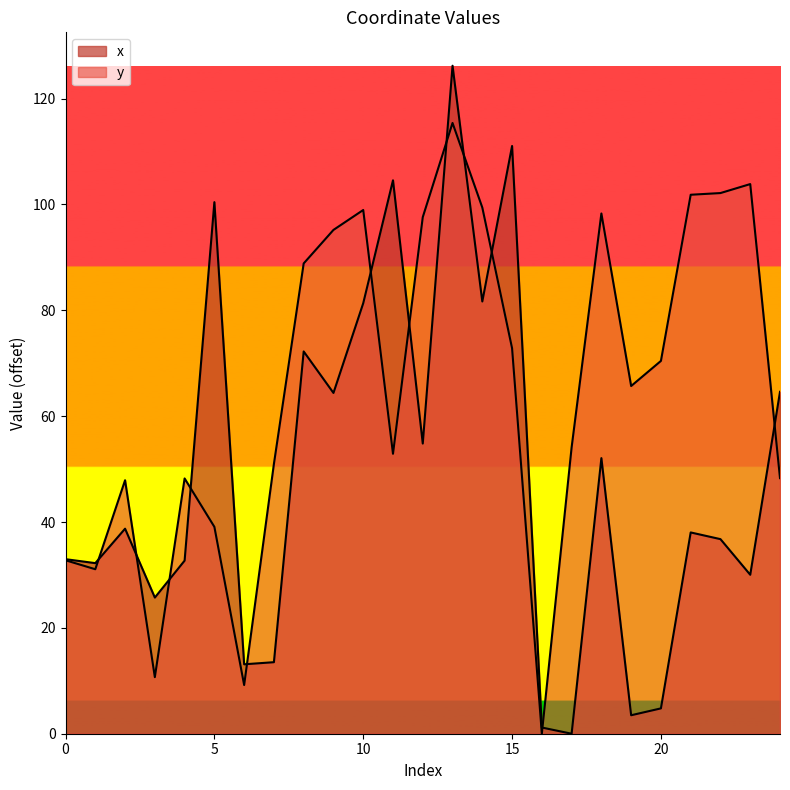

List the labels in order of x value, largest first.

13, 15, 11, 5, 14, 10, 8, 24, 9, 12, 18, 2, 21, 22, 0, 4, 1, 23, 3, 7, 6, 20, 19, 16, 17